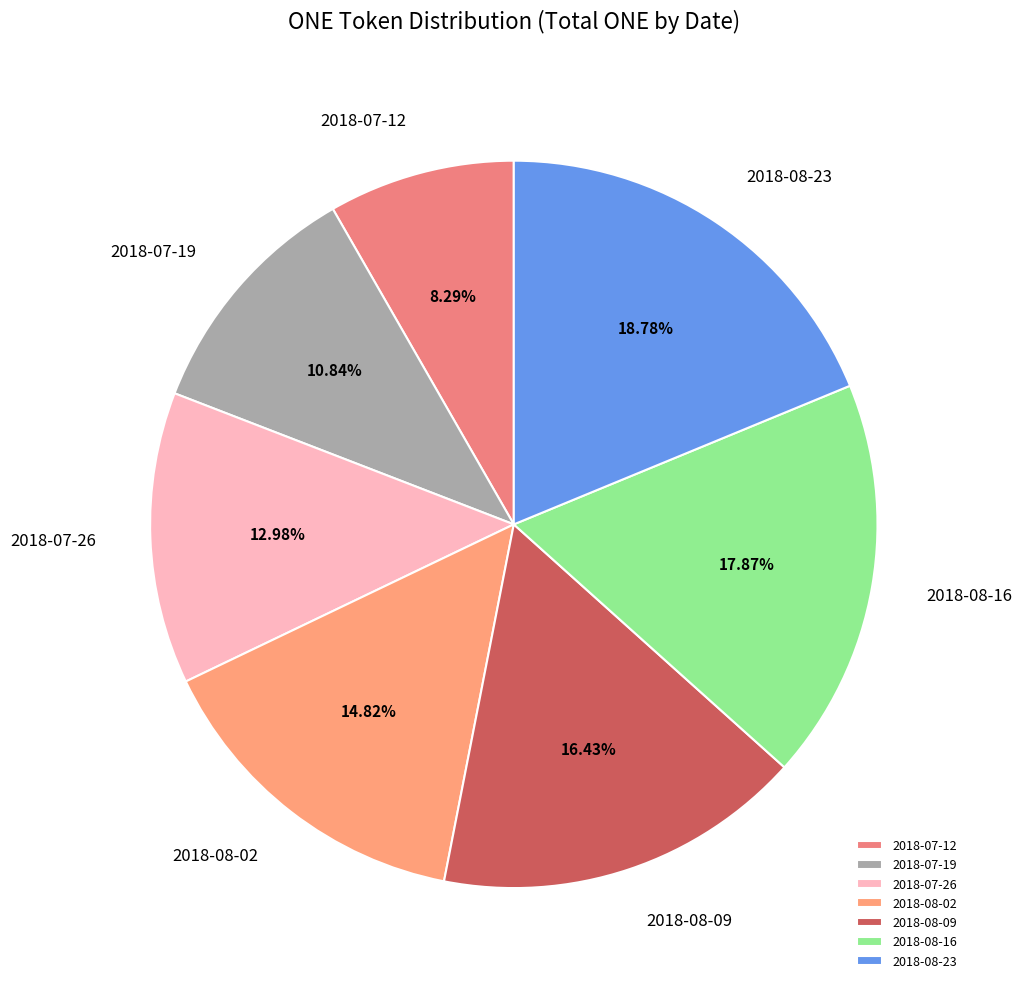

Which slice is the largest?

2018-08-23